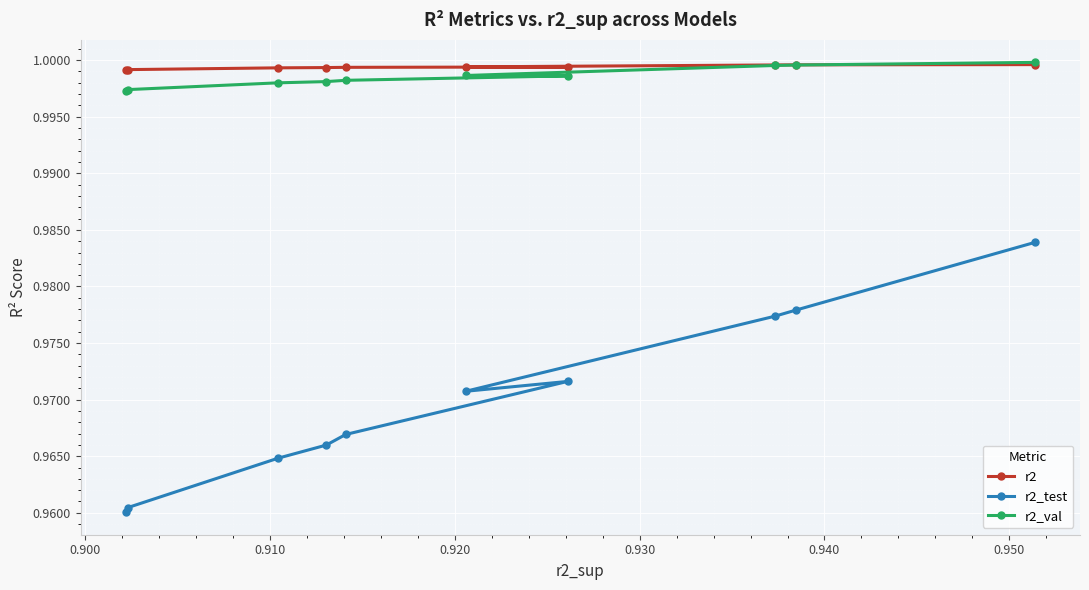

Which series has the largest range (max minus min)?

r2_test